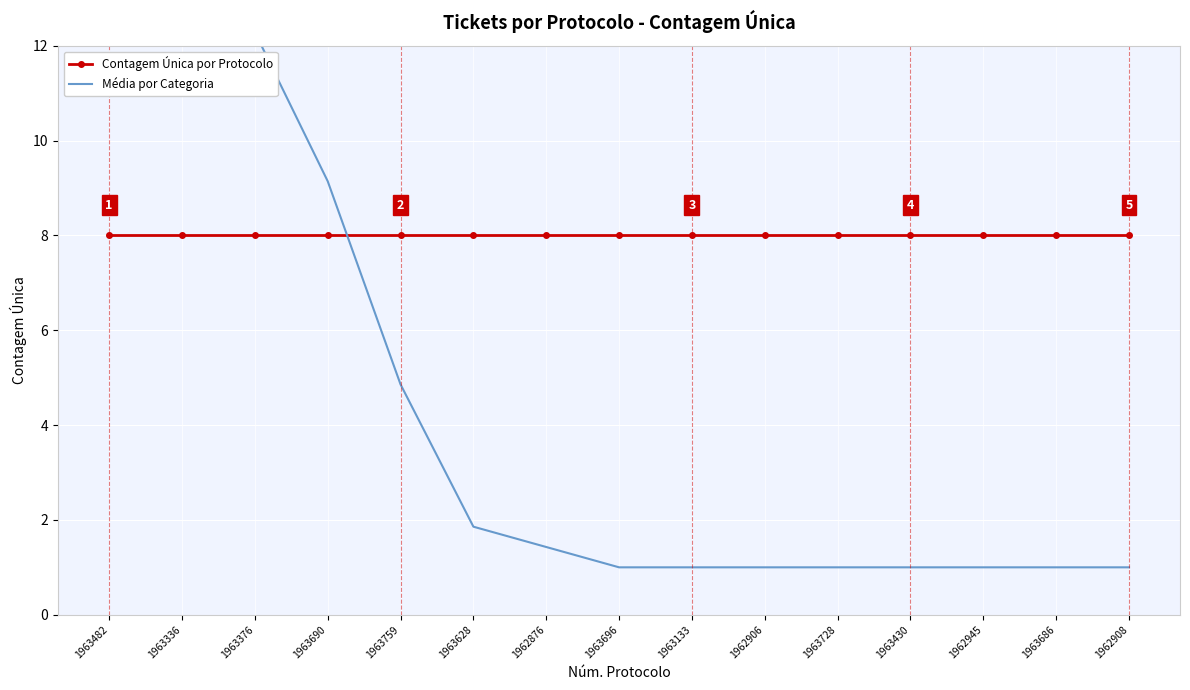

What is the total value across all series at 1962908?

9.0